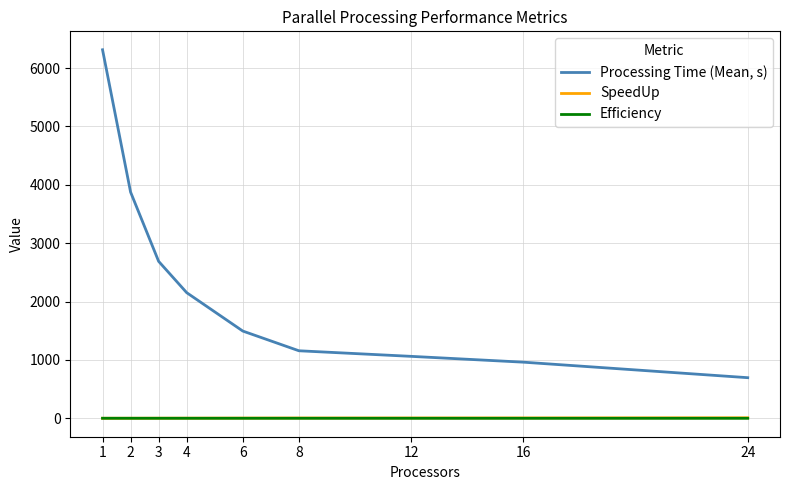

Rank the series at 24 from highest to lowest value.

Processing Time (Mean, s), SpeedUp, Efficiency